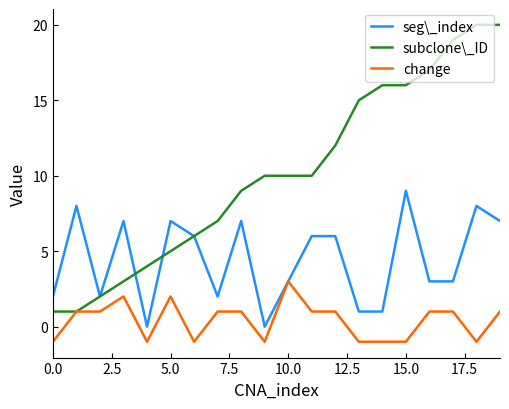

Which series has the largest range (max minus min)?

subclone\_ID